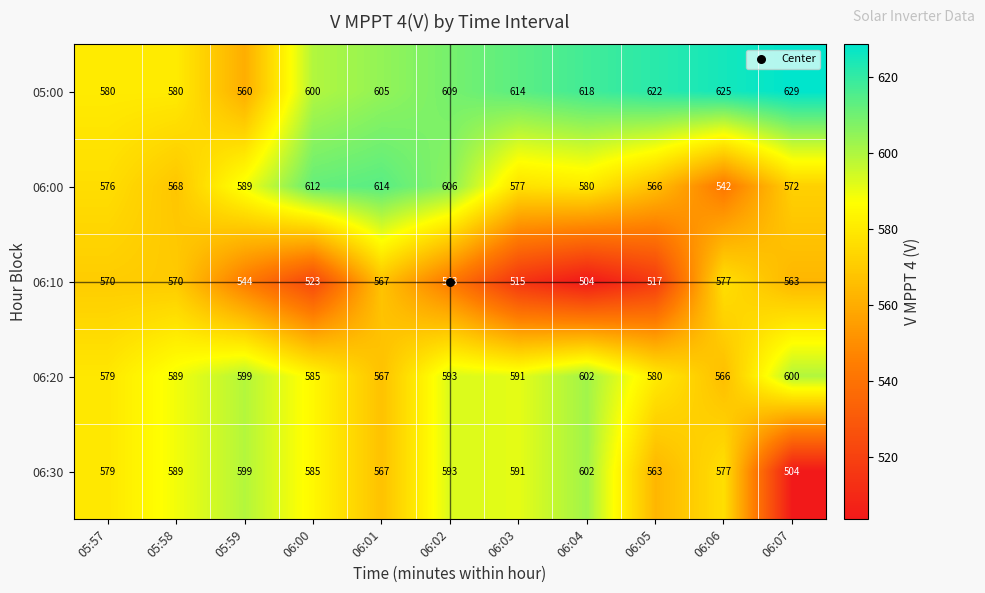

What is the smallest value displayed?

504